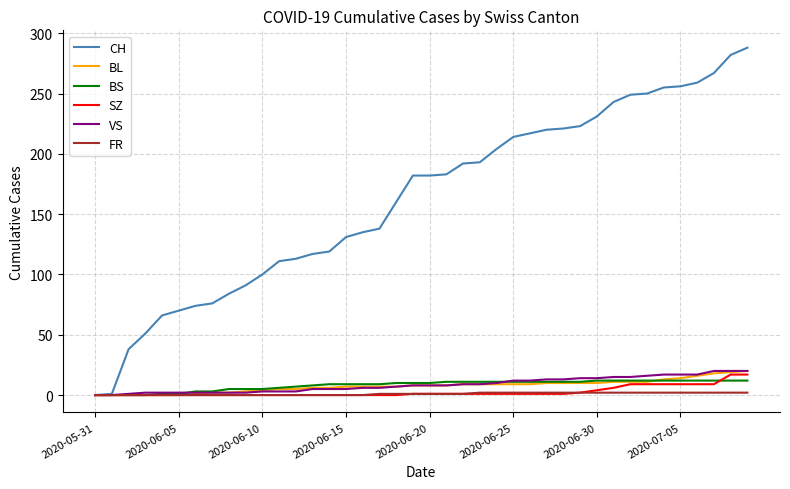

Count the number of categories in the chart.

40